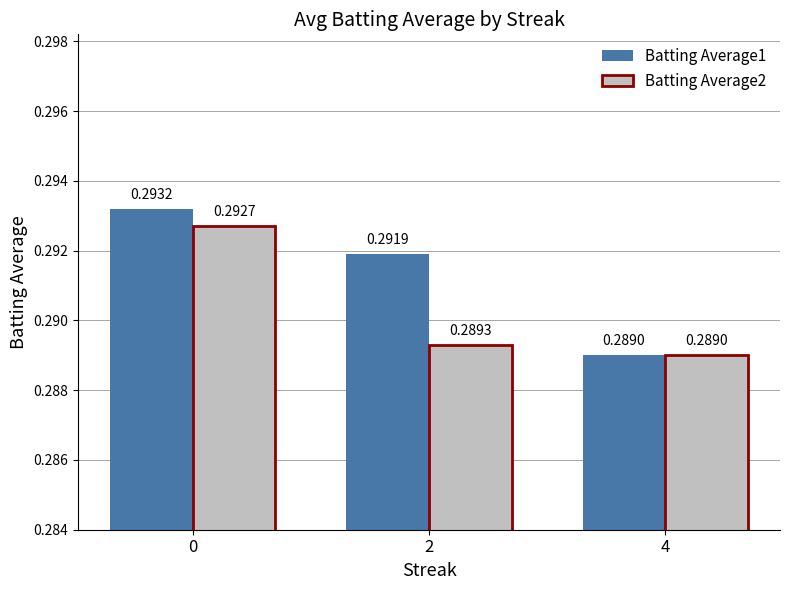

Which series has the largest range (max minus min)?

Batting Average1